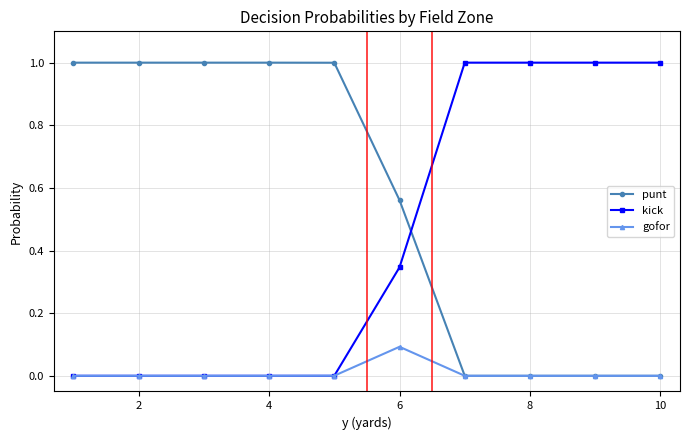

How many data points does each series have?

10